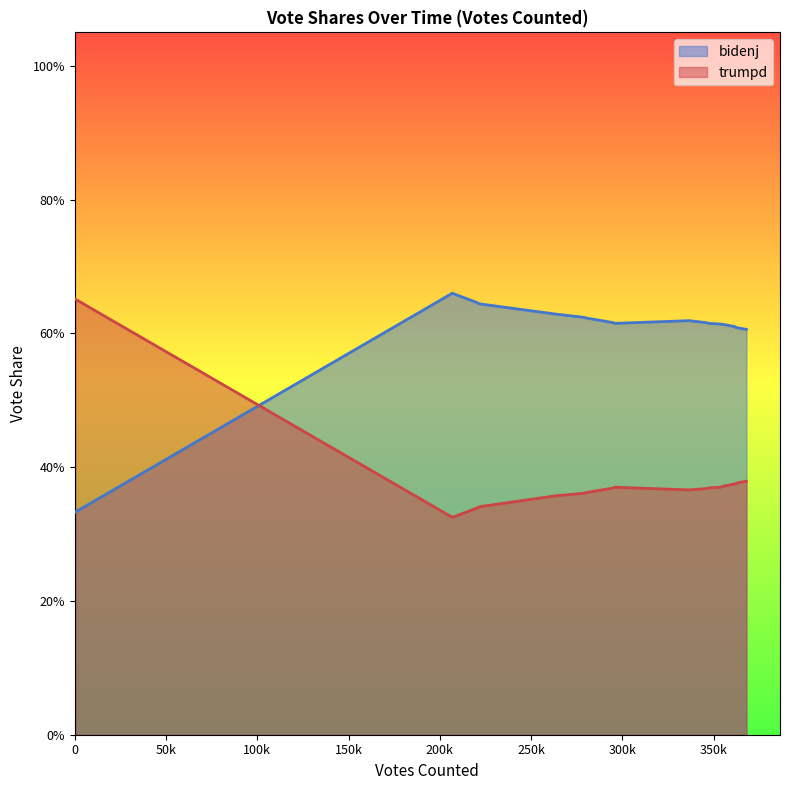

List the series in order of their peak value, highest first.

bidenj, trumpd